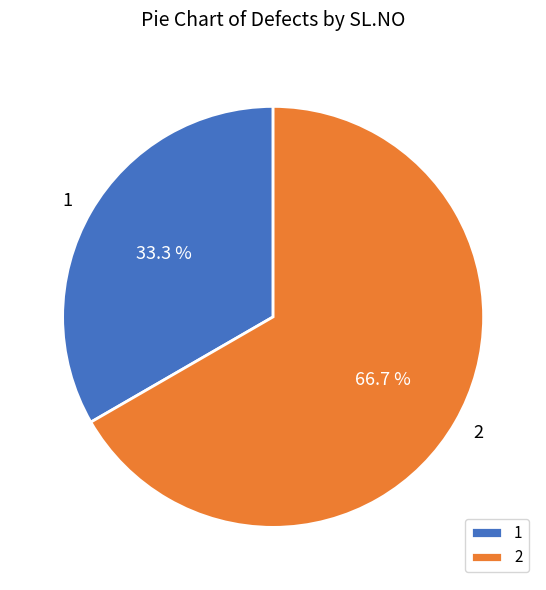

Rank the categories by value from lowest to highest.

1, 2